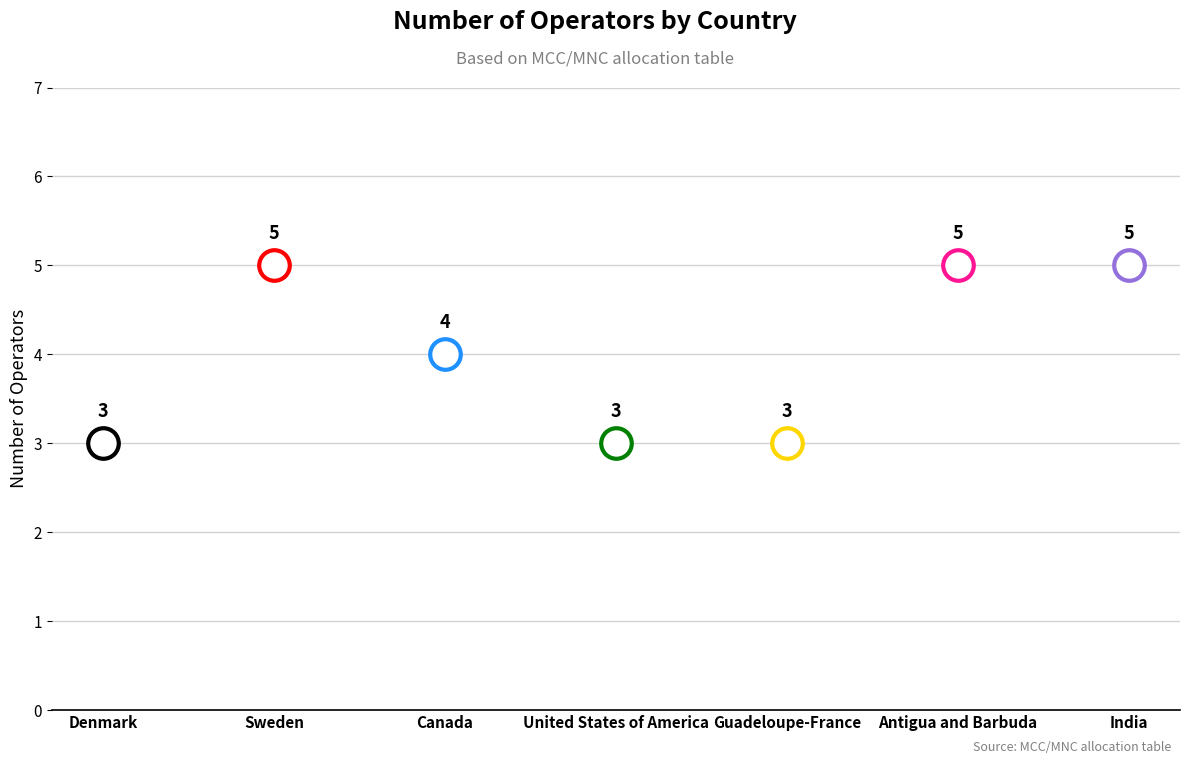

How many distinct data groups are displayed?

1